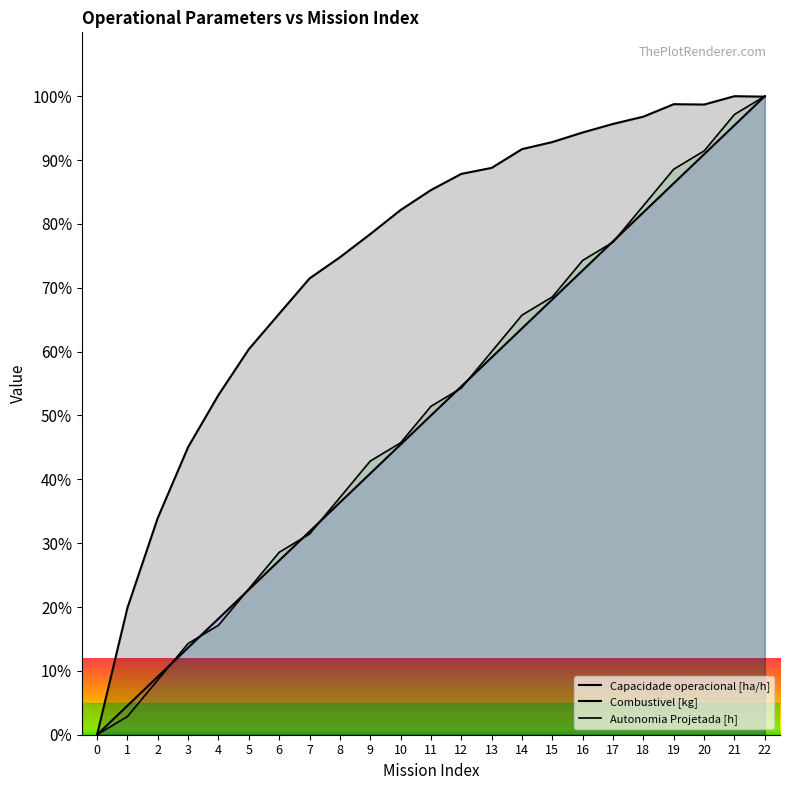

How many data points in Capacidade operacional [ha/h] are above 85?

12